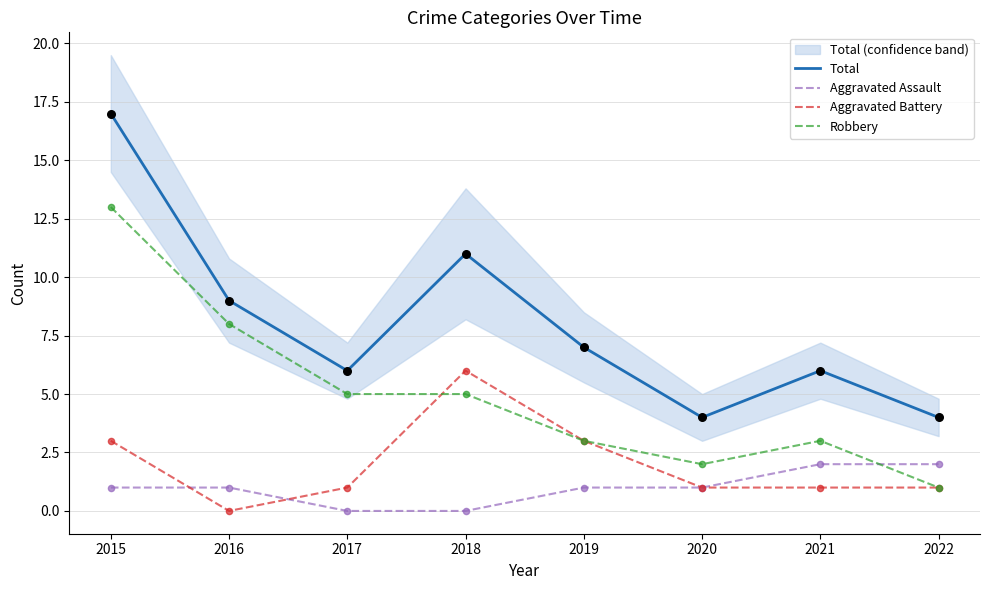

What is the total value across all series at 2016?

18